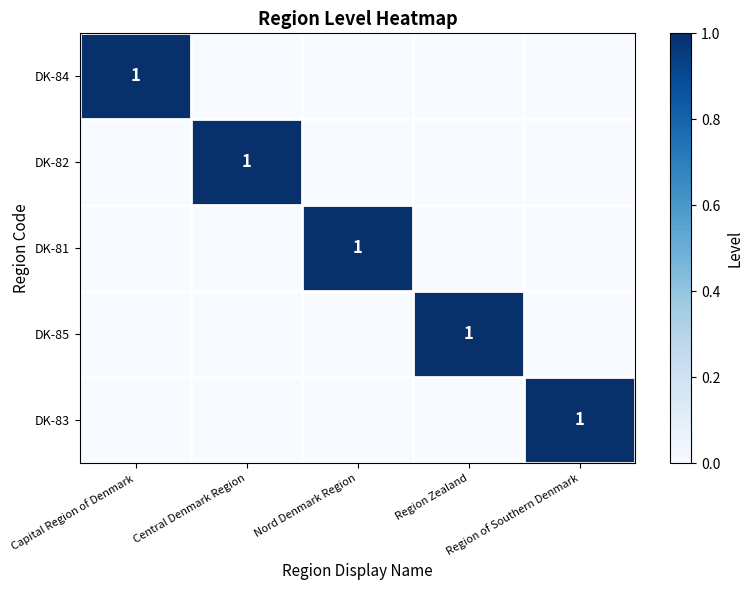

Rank the series by their maximum value, from highest to lowest.

DK-84, DK-82, DK-81, DK-85, DK-83